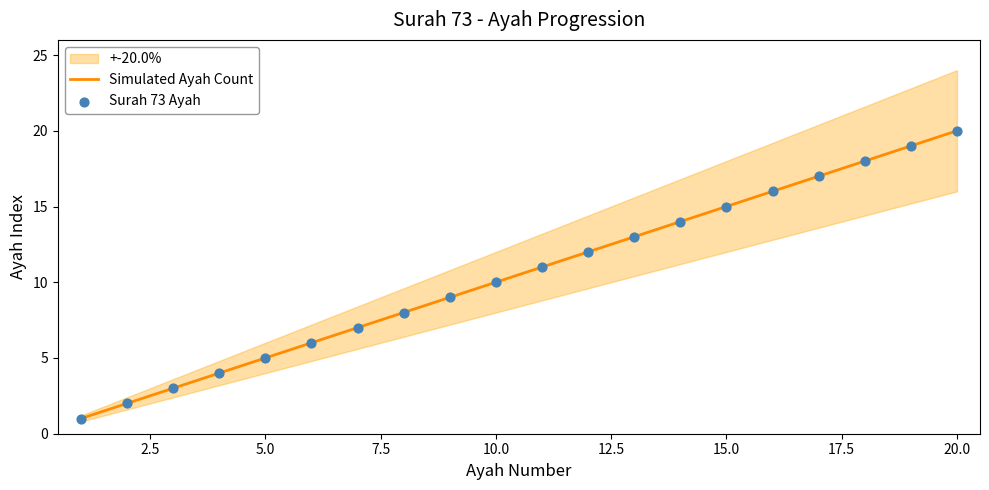

Is it true that Simulated Ayah Count equals 6 at 20.0?

False